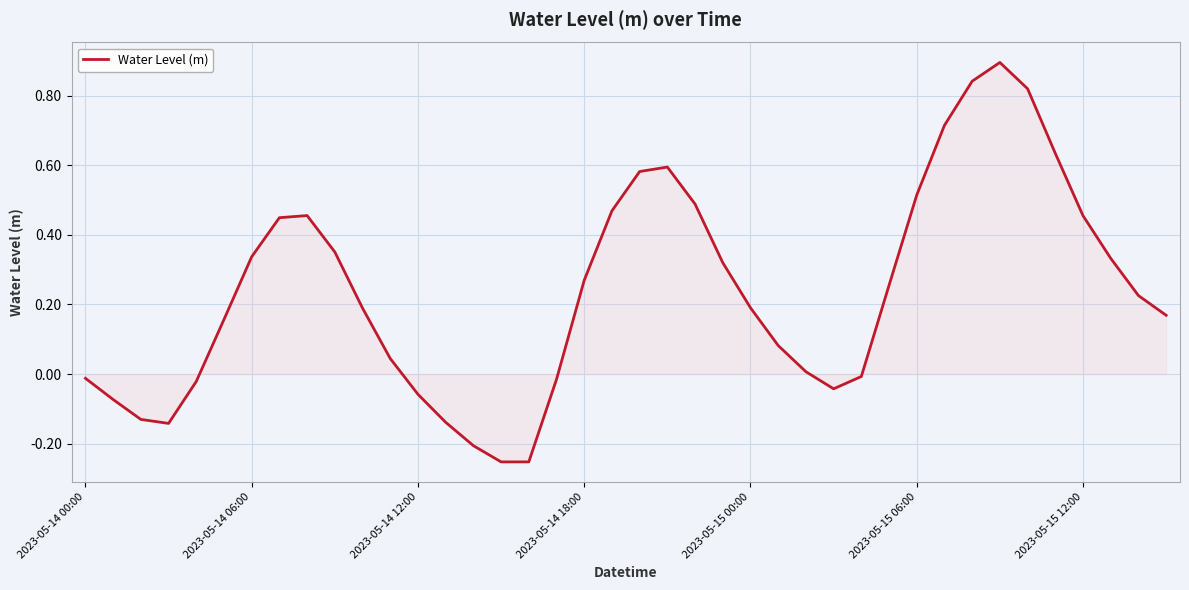

What is the maximum value shown in the chart?

0.9